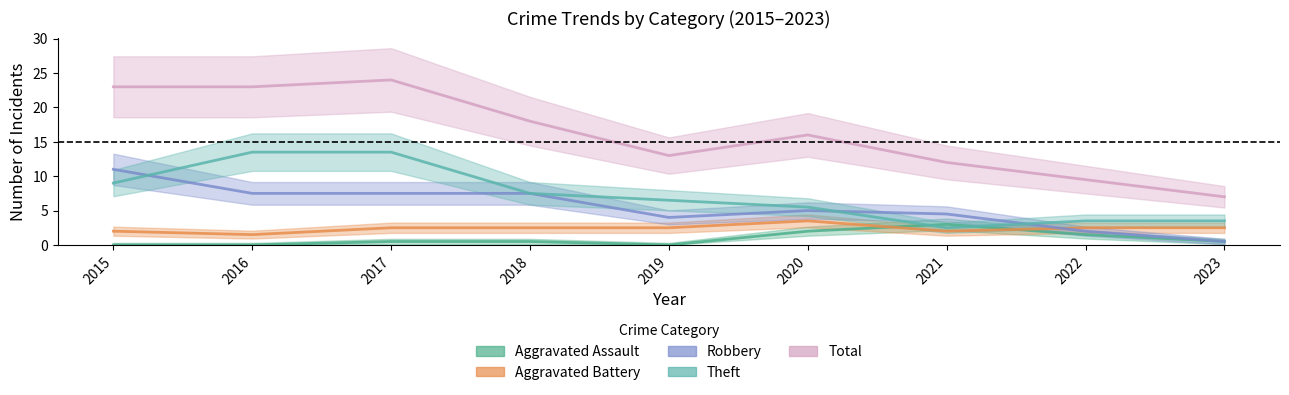

True or false: Aggravated Assault has more than 2 points higher than both neighbors.

False